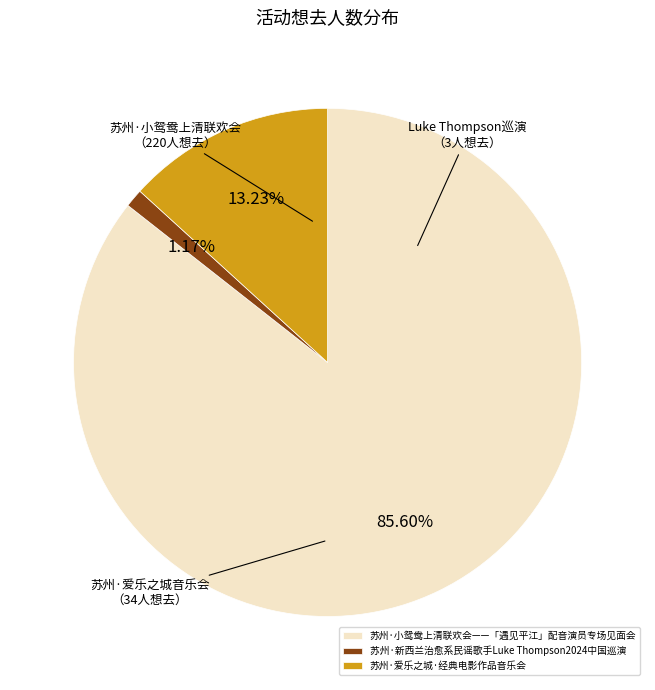

To the nearest percent, what is the difference between the largest and smallest slice percentages?

84%